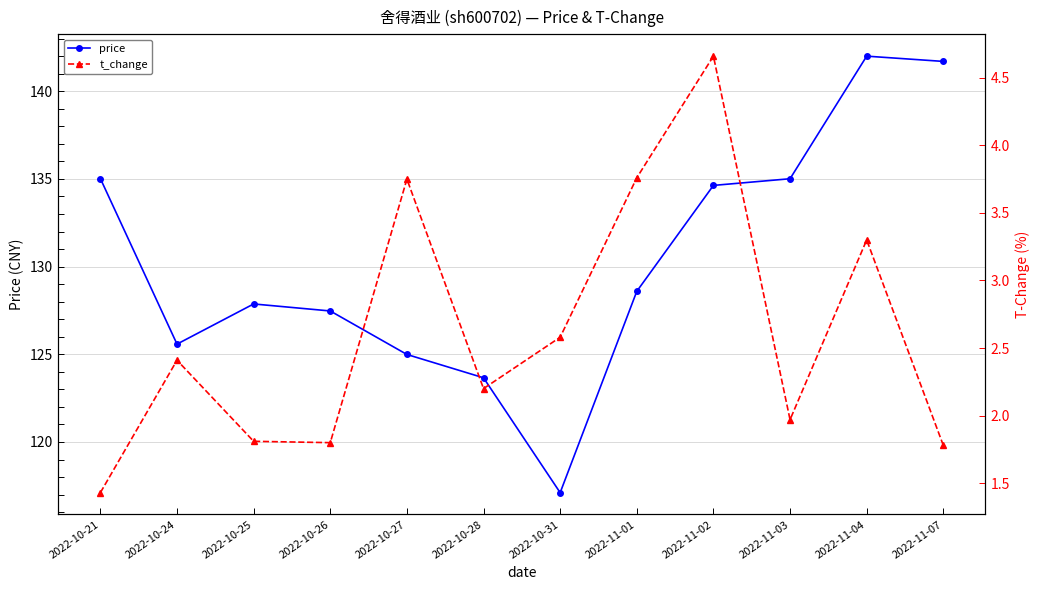

The t_change series shows 0.8 at 2022-11-07. True or false?

False